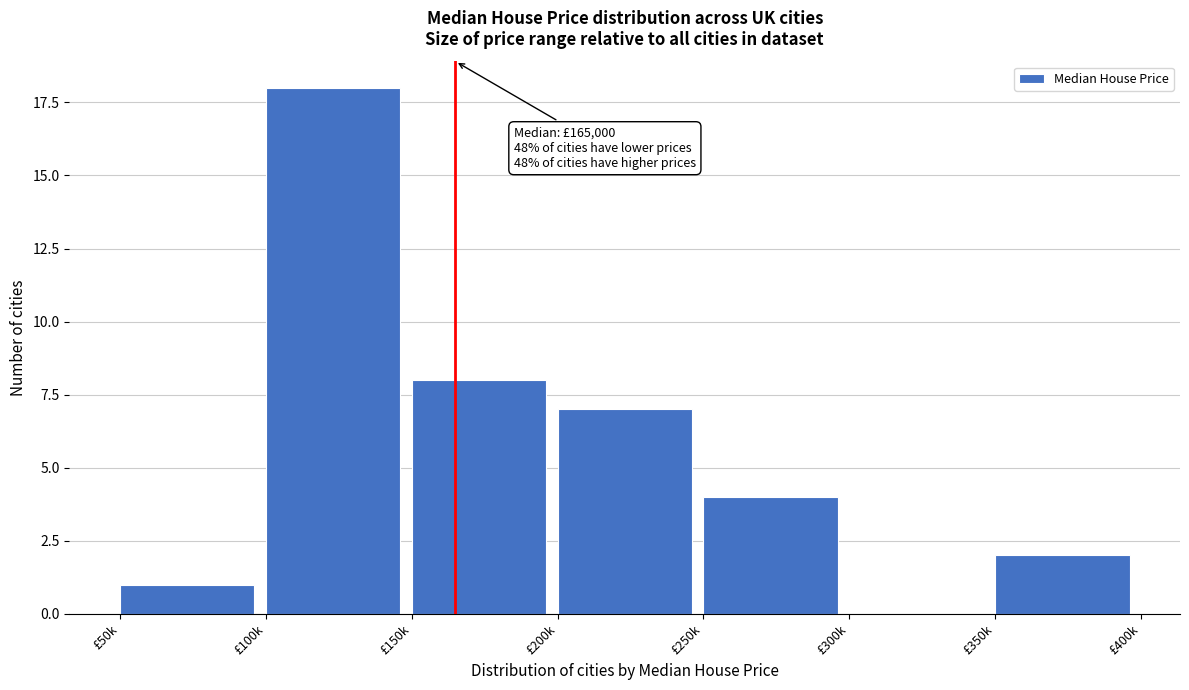

Reading left to right, what are all the values shown in this chart?

£50k=1	£100k=18	£150k=8	£200k=7	£250k=4	£300k=0	£350k=2